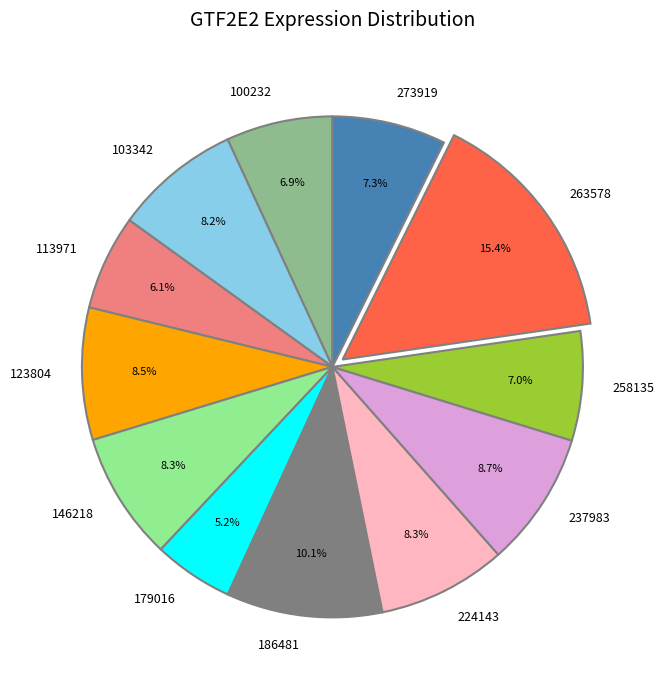

To the nearest percent, what percentage of the pie is 263578?

15%